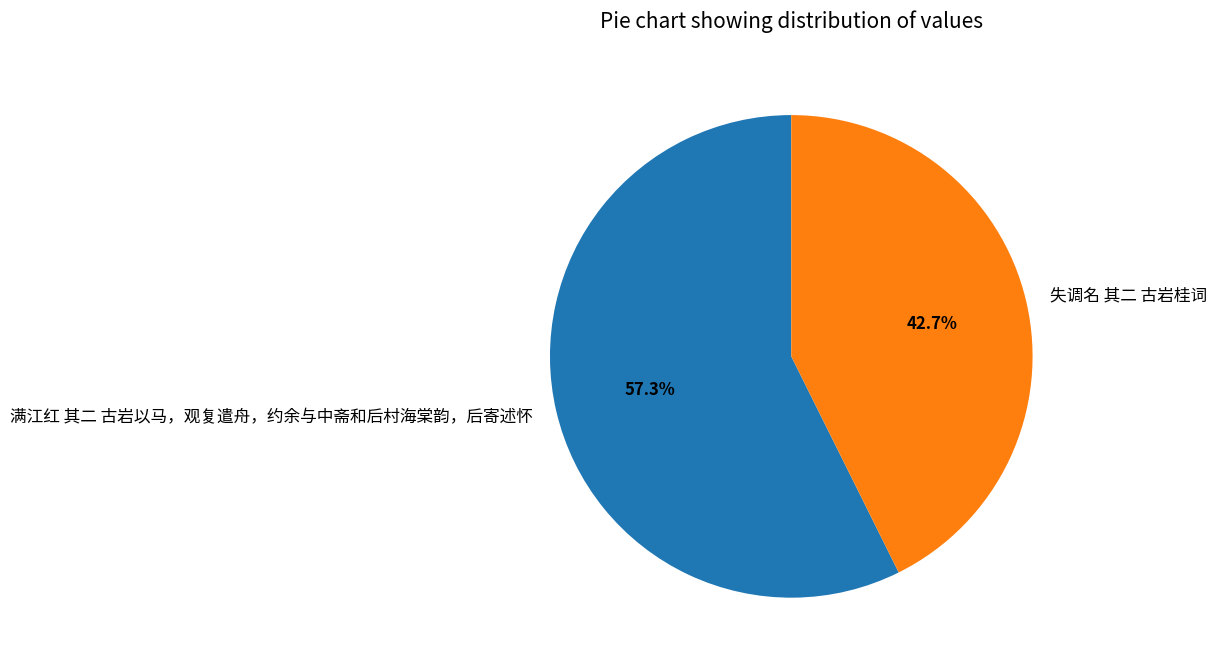

How much of the chart is everything except 失调名 其二 古岩桂词?

57.3%